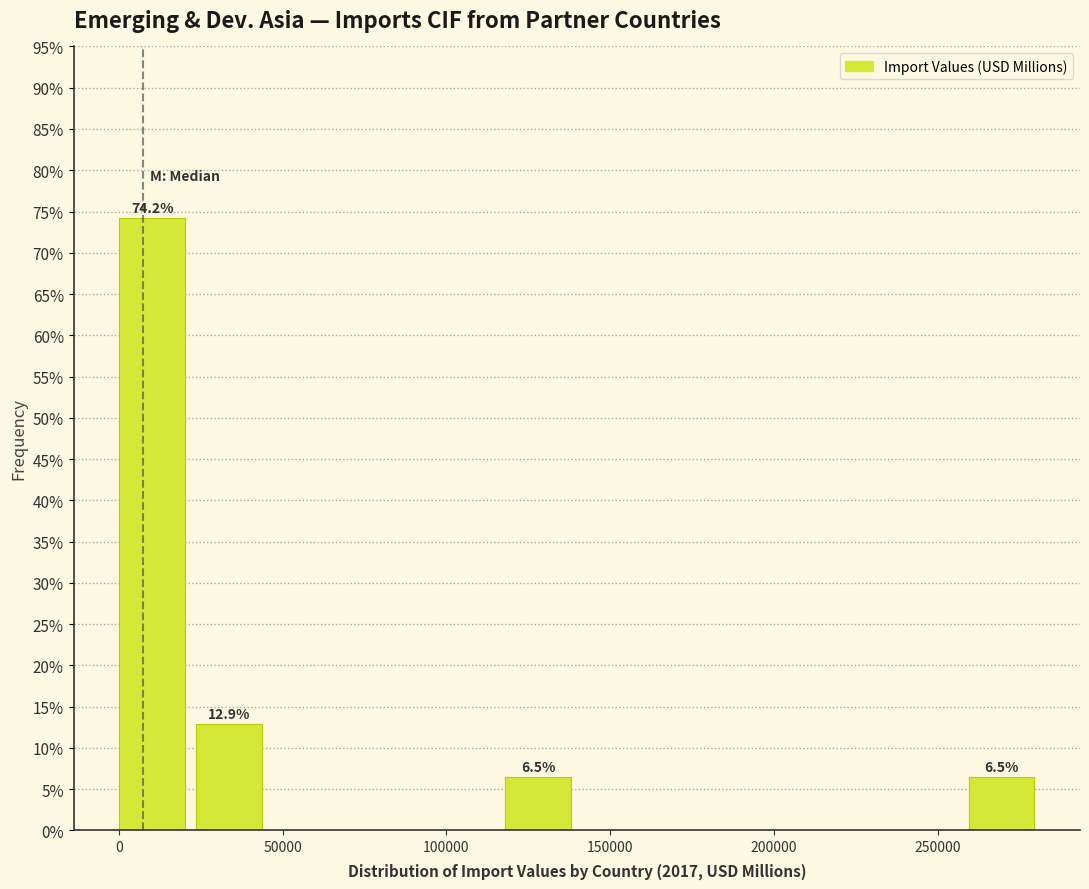

Which range on the x-axis has the tallest bar?

0 to 25000